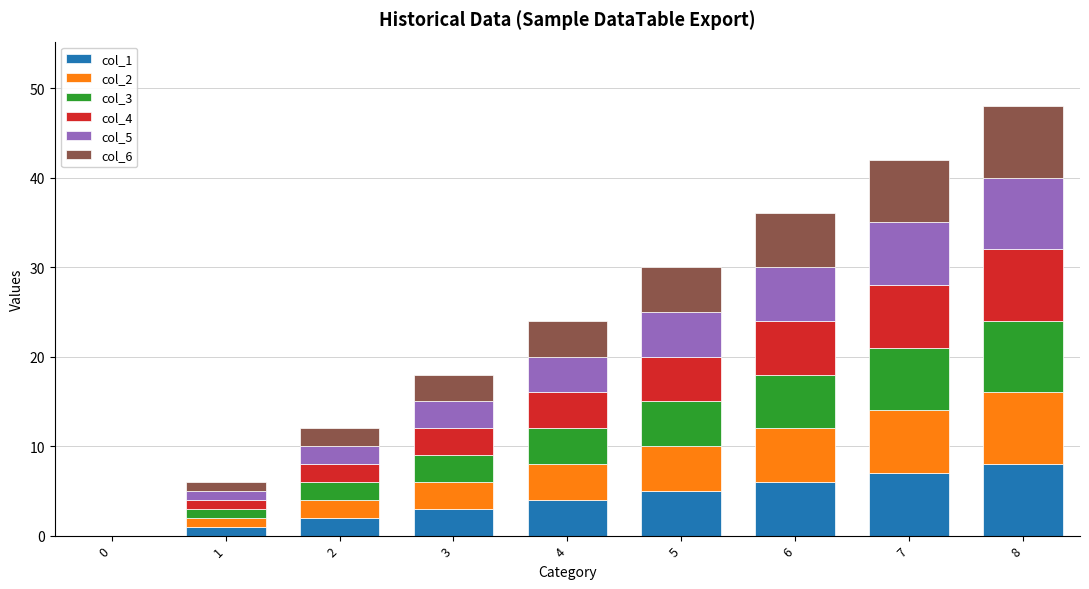

Which series has the largest range (max minus min)?

col_1